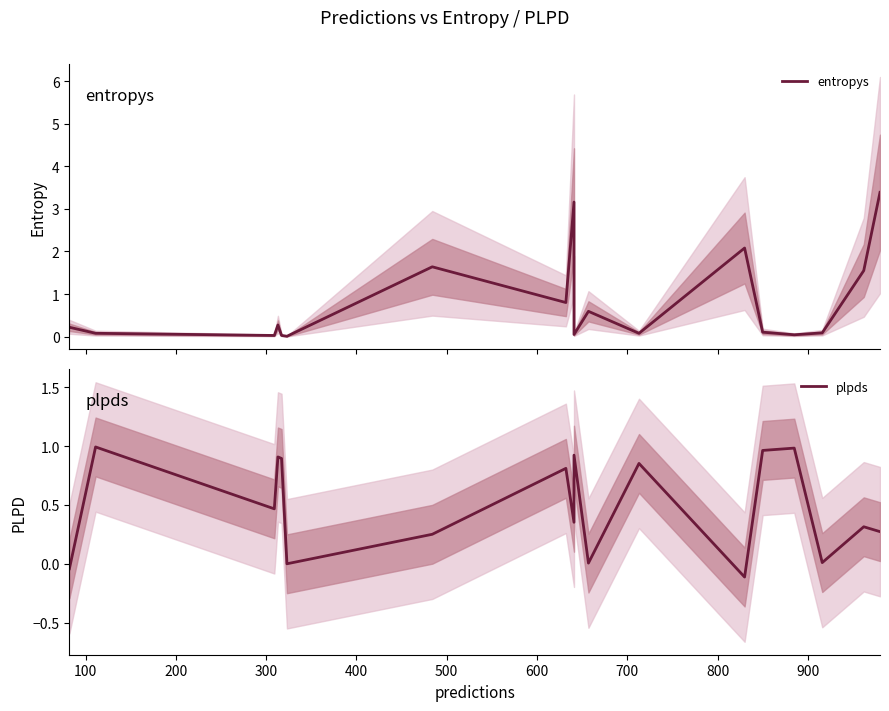

In entropys, how many points are higher than both neighbors (excluding endpoints)?

5